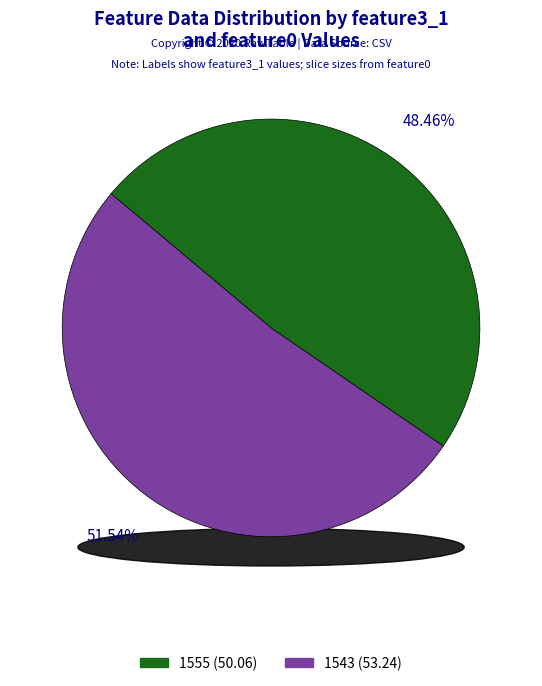

What is the majority slice?

1543